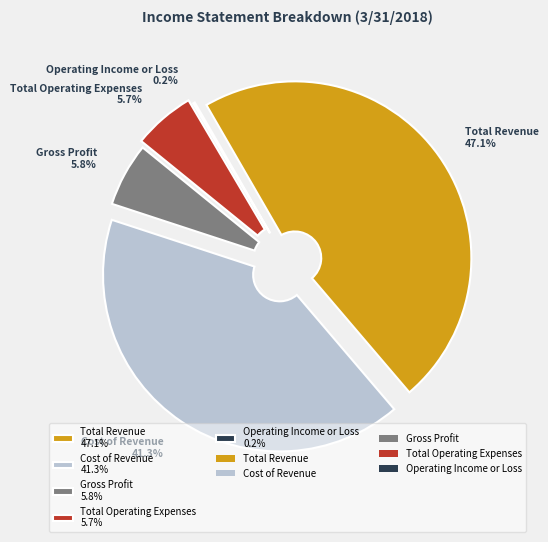

The Cost of Revenue slice represents 41% of the pie. True or false?

True